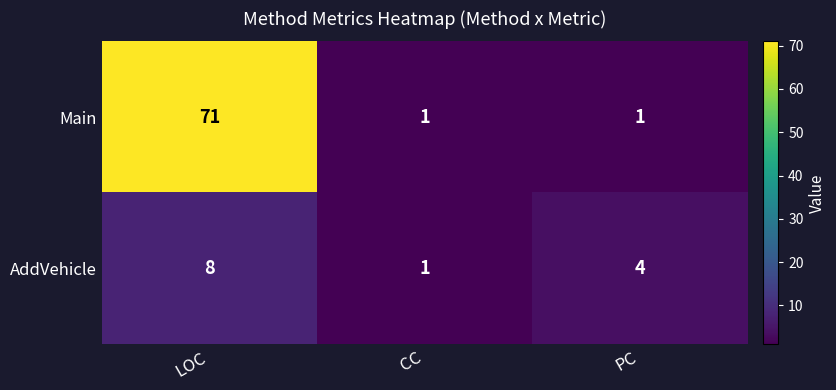

What is the maximum value shown in the chart?

71